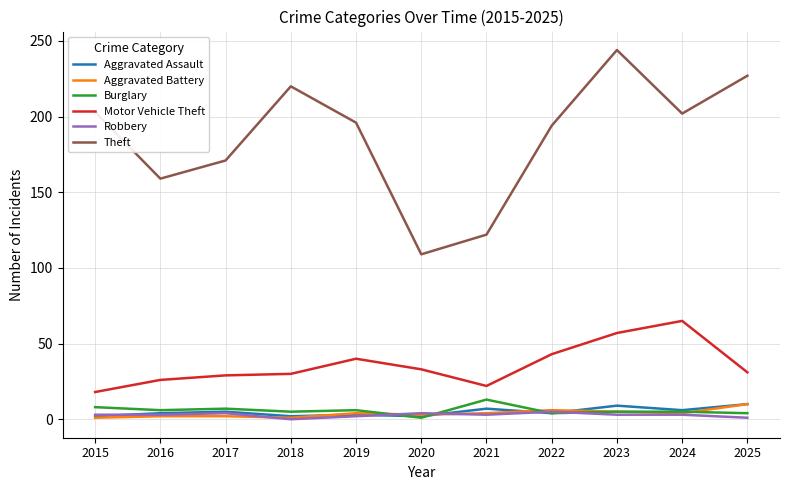

Between 2017 and 2024, which series saw the biggest shift?

Motor Vehicle Theft